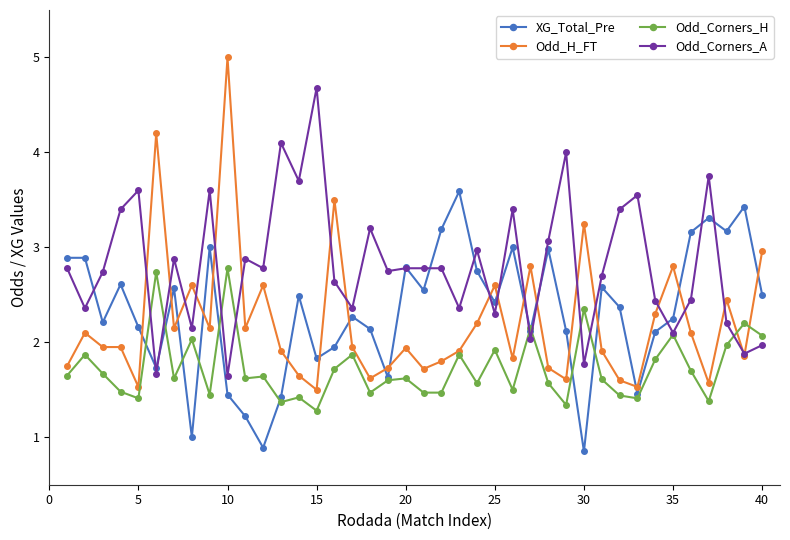

After their last crossing, which series has the higher values: Odd_Corners_H or XG_Total_Pre?

XG_Total_Pre